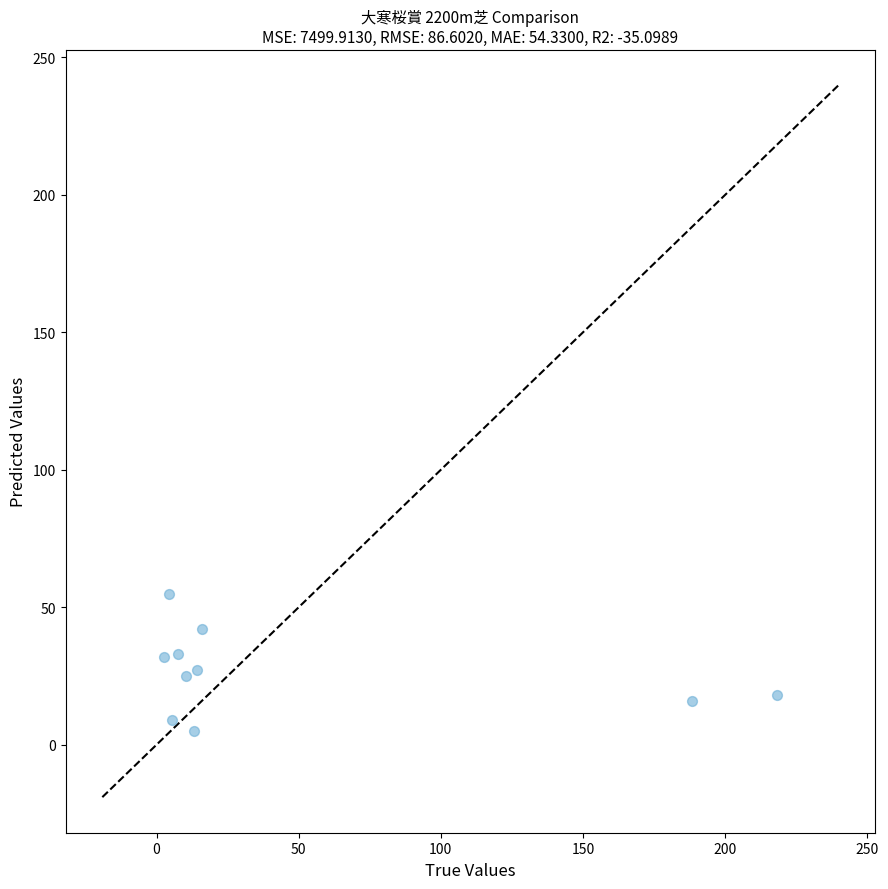

What is the average Y value?

26